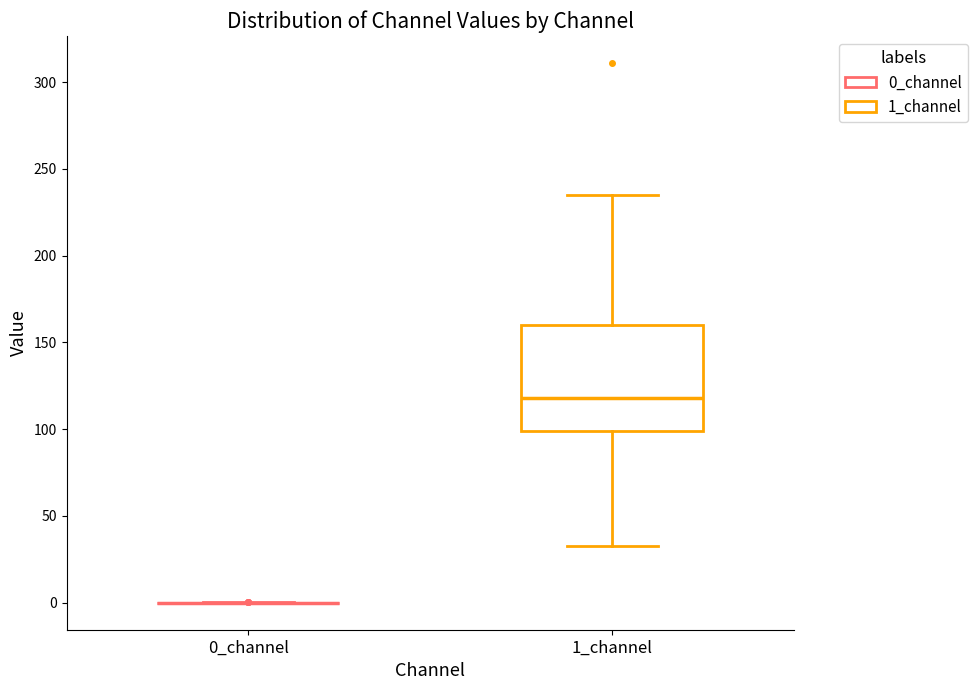

Where does the median line of the box for 1_channel sit on the y-axis? The values are not printed on the chart, so give them approximately, as read against the axis.

120